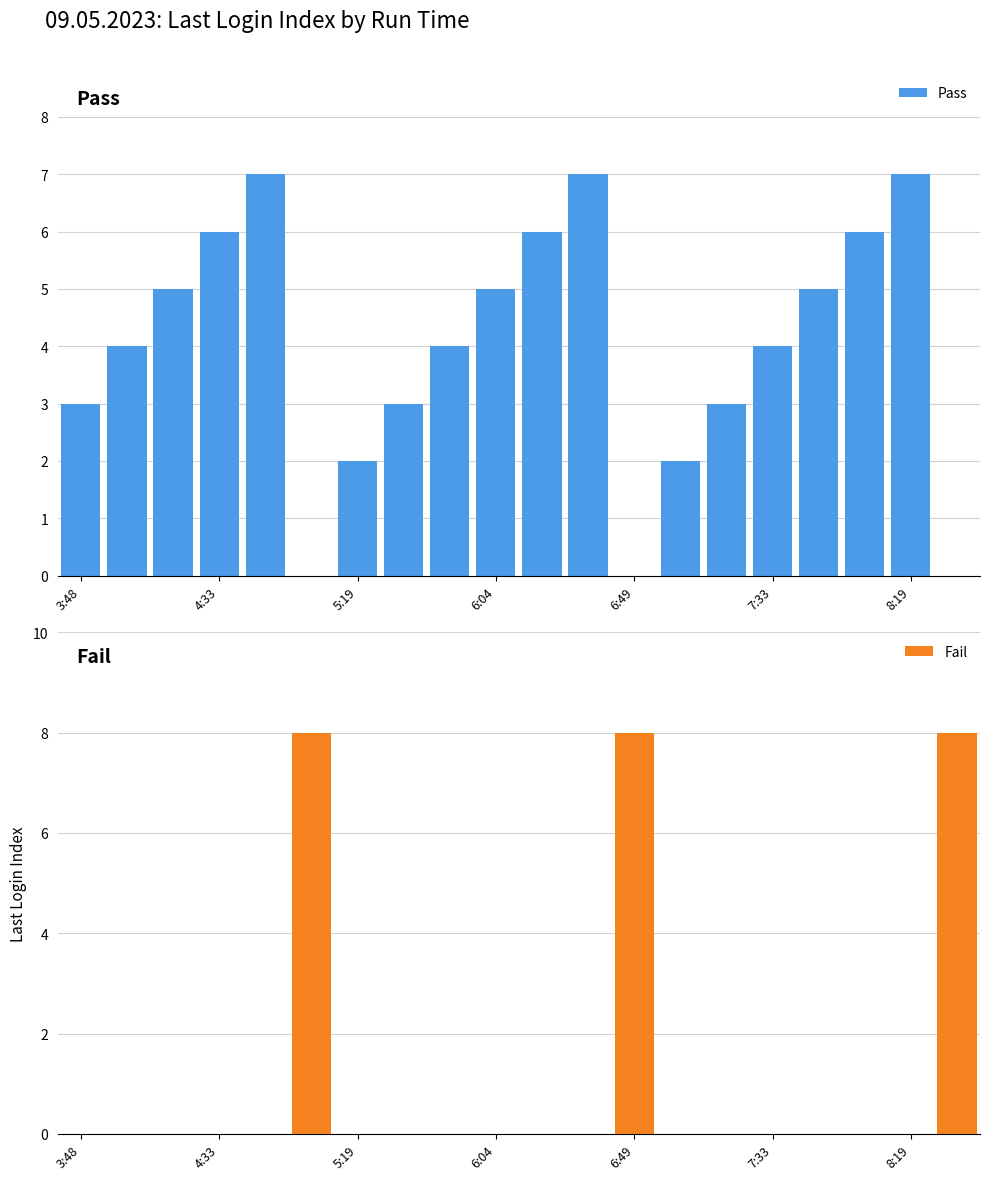

What is the difference between the second highest and second lowest values in the Pass series?

7